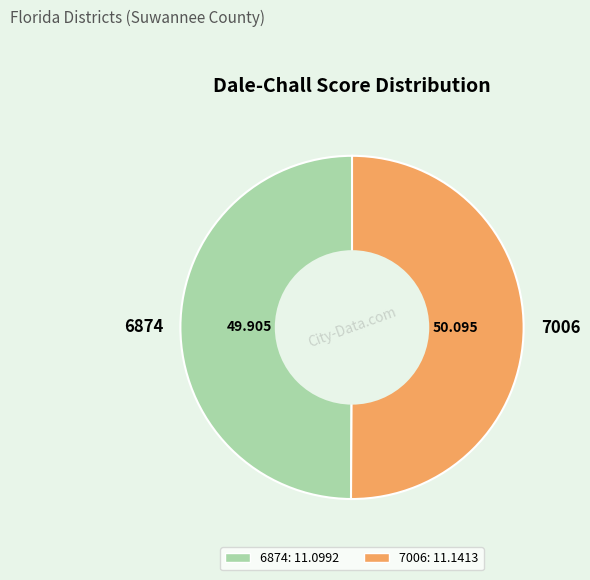

Which category has the biggest portion of the pie?

7006